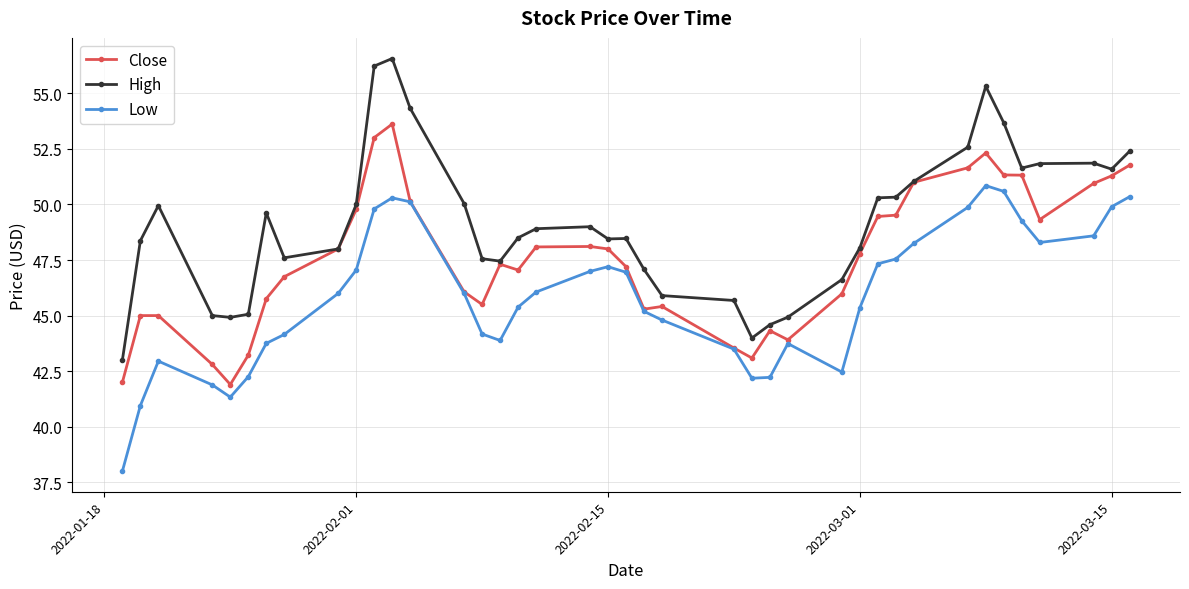

What are all the series names shown in the legend?

Close, High, Low